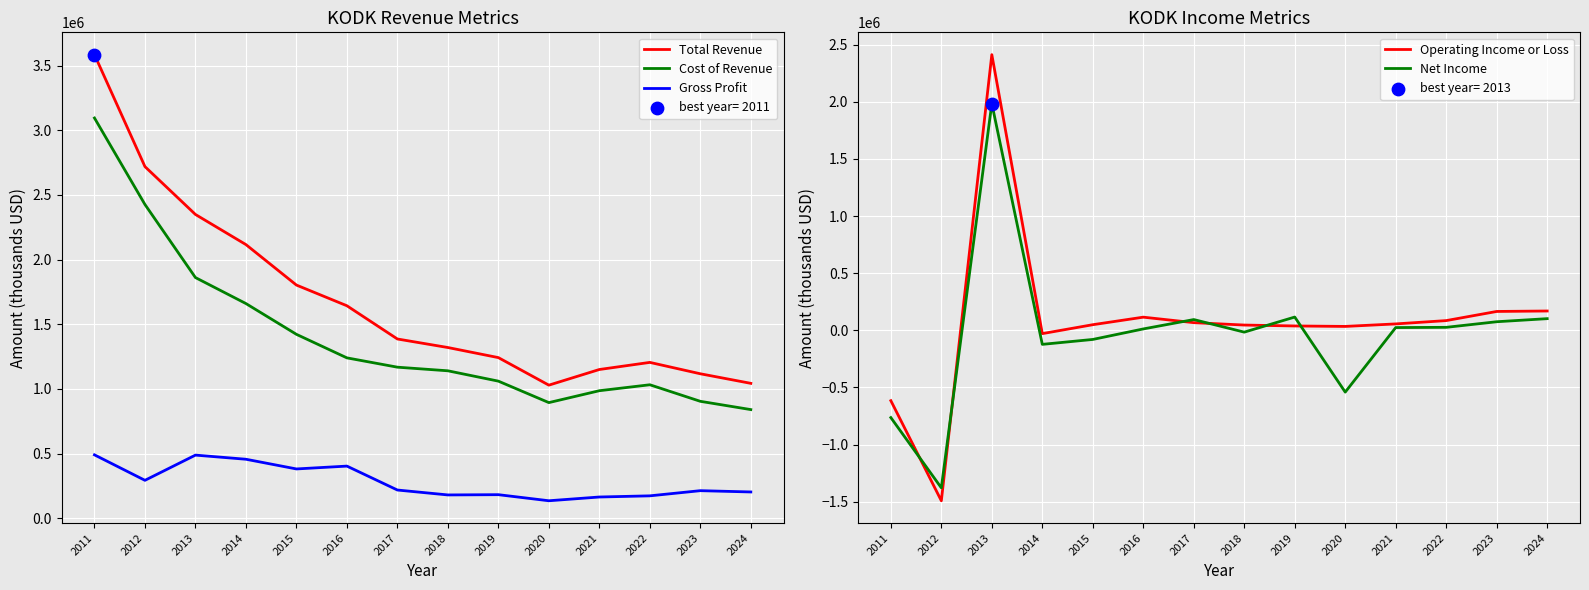

Which series contains the lowest Y value?

Operating Income or Loss